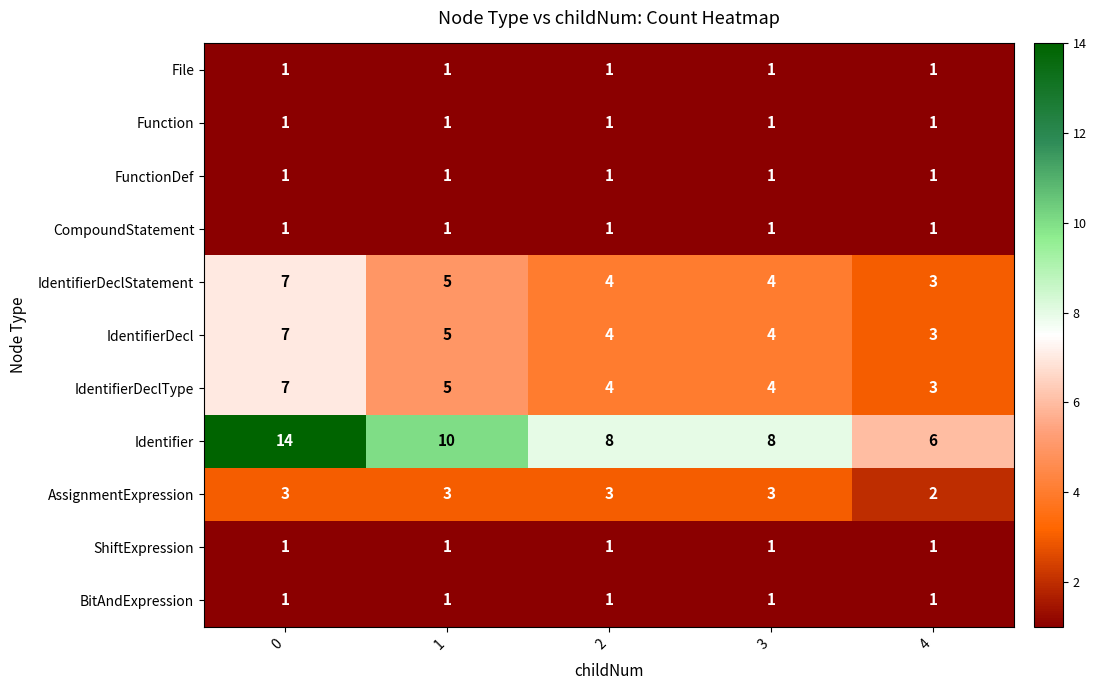

What is the difference between the highest and lowest values at 2?

7